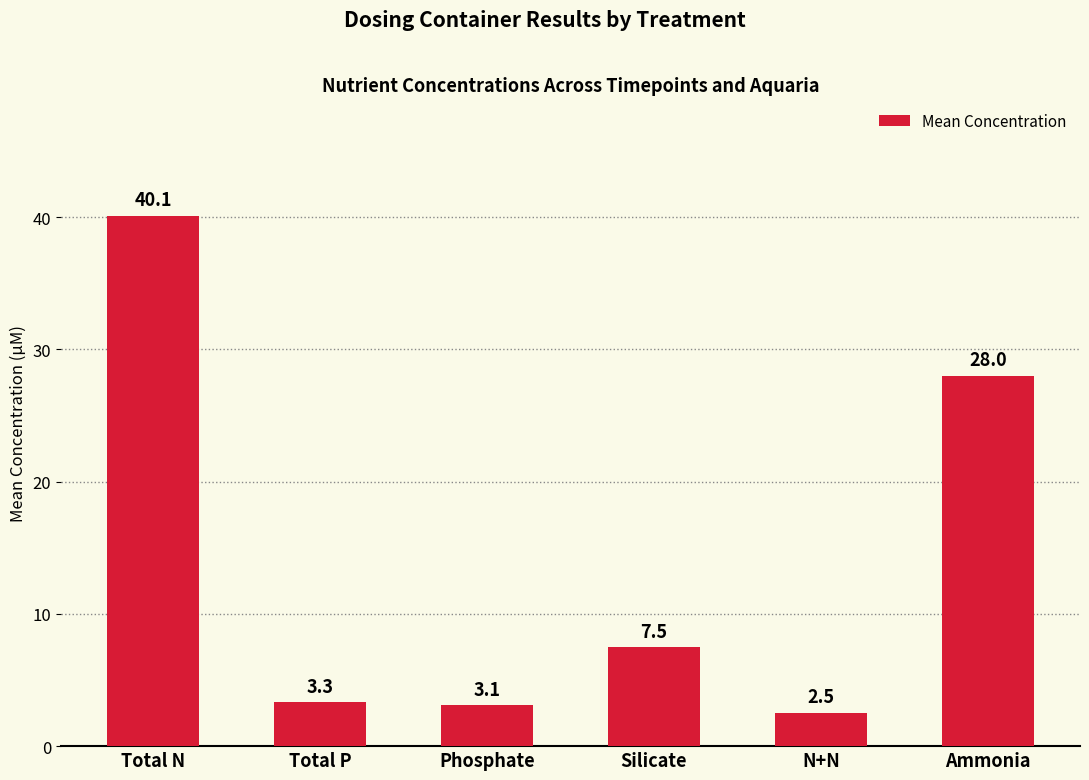

List the labels in order of value, largest first.

Total N, Ammonia, Silicate, Total P, Phosphate, N+N